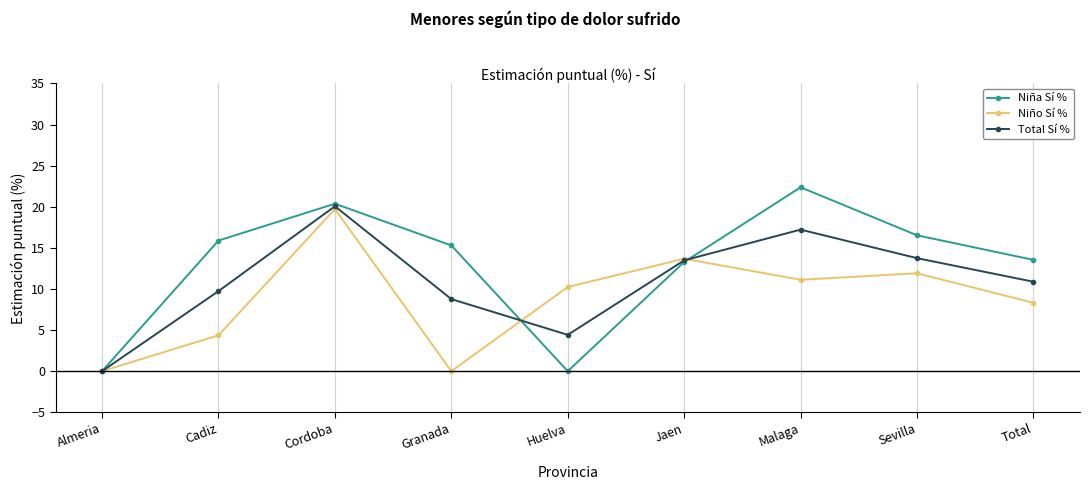

What is the difference between the Niño Sí % values at Cadiz and Sevilla?

7.5